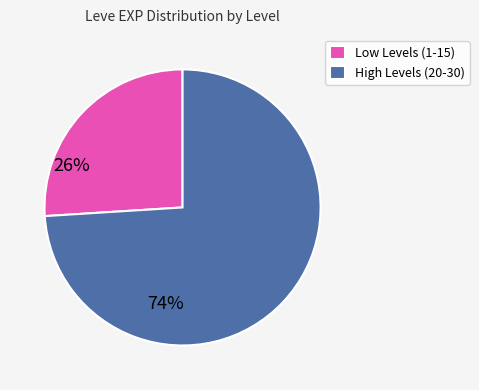

Is there any slice that represents more than half of the pie?

Yes